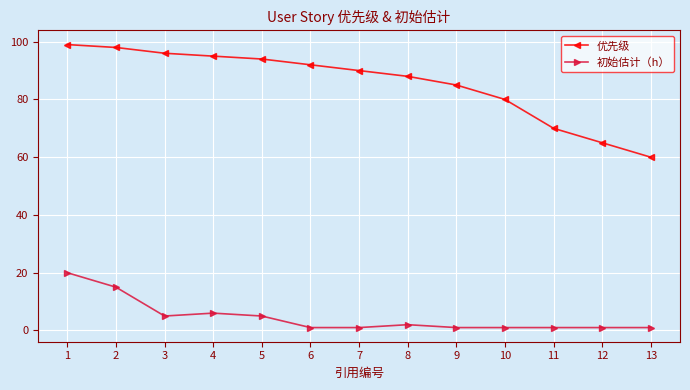

At which category does 初始估计（h） reach its first local valley?

3